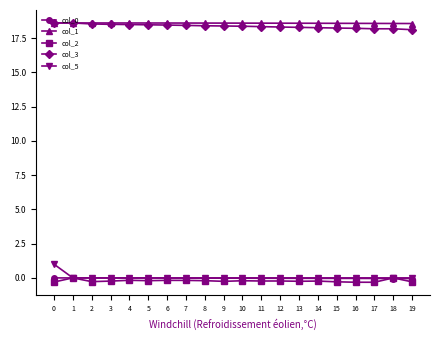

The value of col_1 at 4 is 18.6. True or false?

True